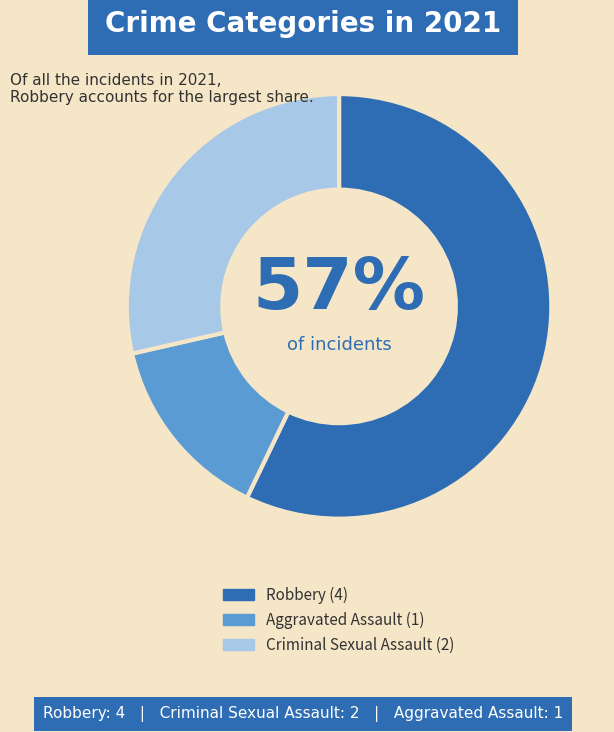

Is there a majority slice in this chart?

Yes